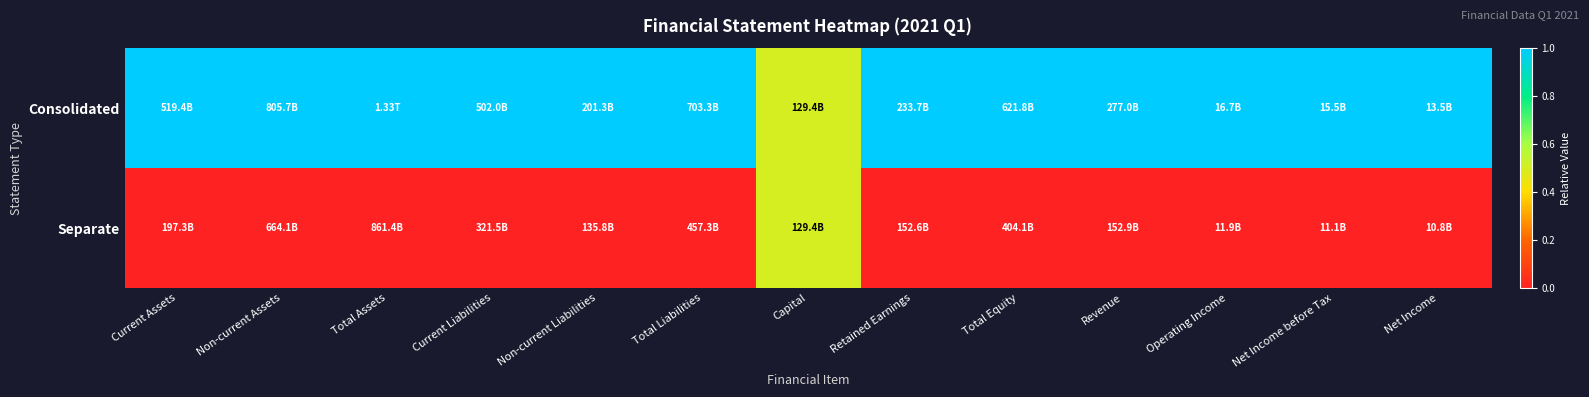

Reading left to right, transcribe all the data shown in this chart.

Consolidated: Current Assets=1.0	Non-current Assets=1.0	Total Assets=1.0	Current Liabilities=1.0	Non-current Liabilities=1.0	Total Liabilities=1.0	Capital=0.5	Retained Earnings=1.0	Total Equity=1.0	Revenue=1.0	Operating Income=1.0	Net Income before Tax=1.0	Net Income=1.0
Separate: Current Assets=0.0	Non-current Assets=0.0	Total Assets=0.0	Current Liabilities=0.0	Non-current Liabilities=0.0	Total Liabilities=0.0	Capital=0.5	Retained Earnings=0.0	Total Equity=0.0	Revenue=0.0	Operating Income=0.0	Net Income before Tax=0.0	Net Income=0.0